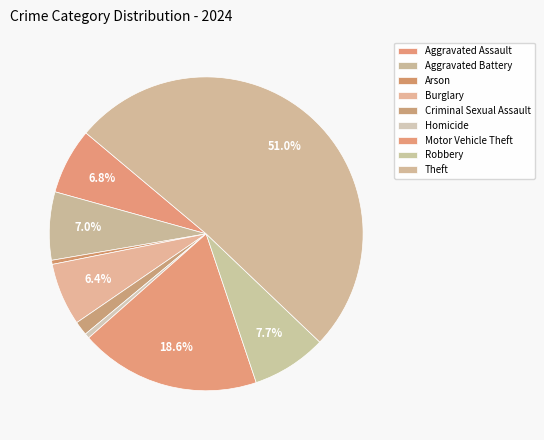

What percentage is the Criminal Sexual Assault slice, to the nearest percent?

1%